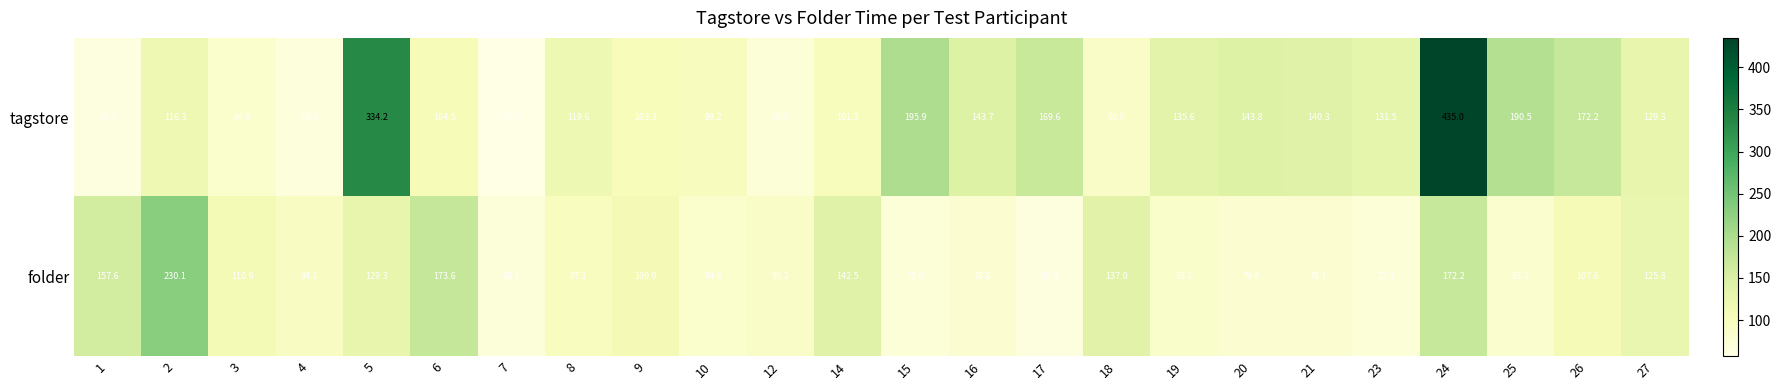

What is the spread (max minus min) of values at 16?

64.9